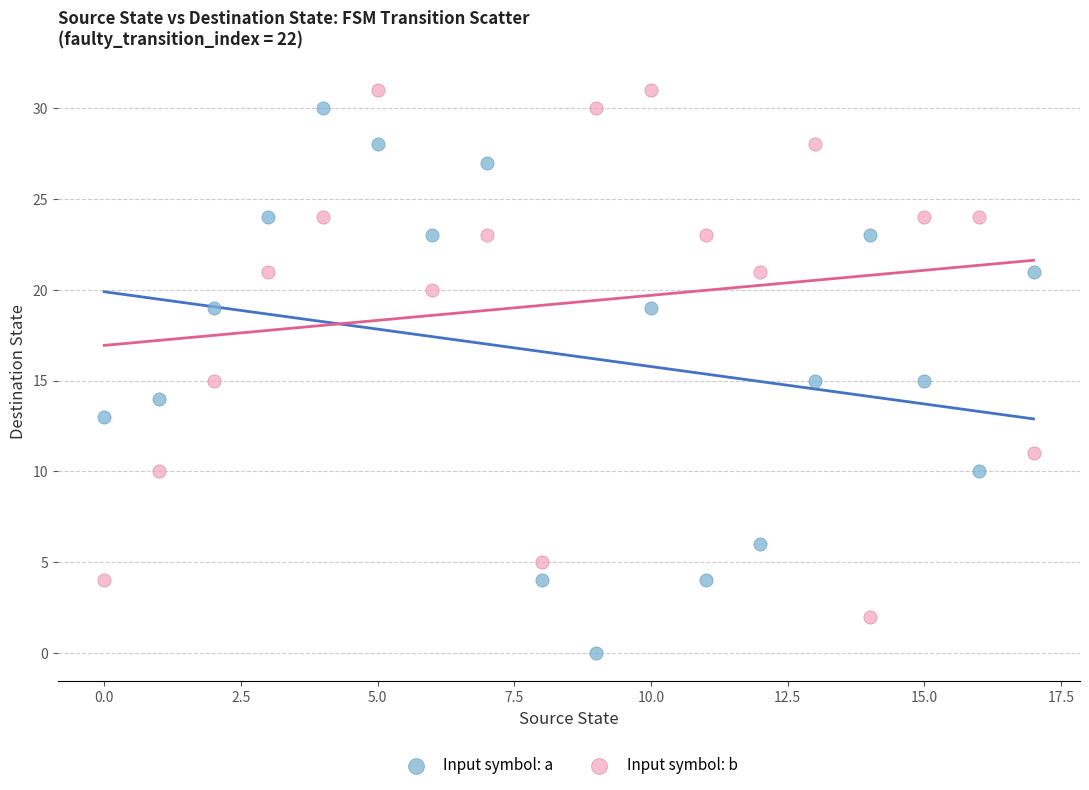

Which series reaches the maximum Y coordinate?

Input symbol: b